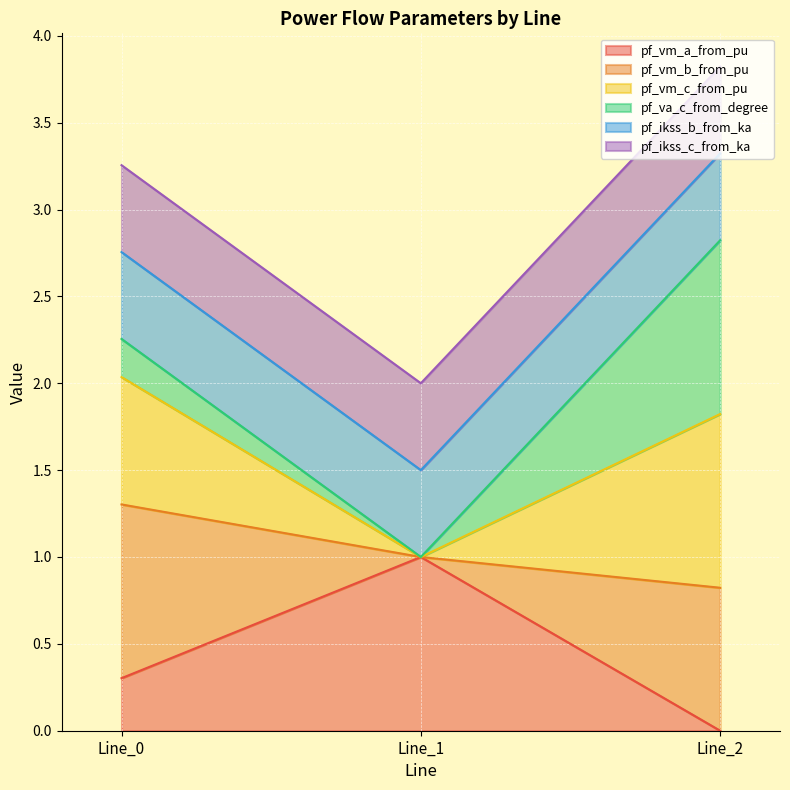

Which category has the lowest value in the pf_vm_b_from_pu series?

Line_1